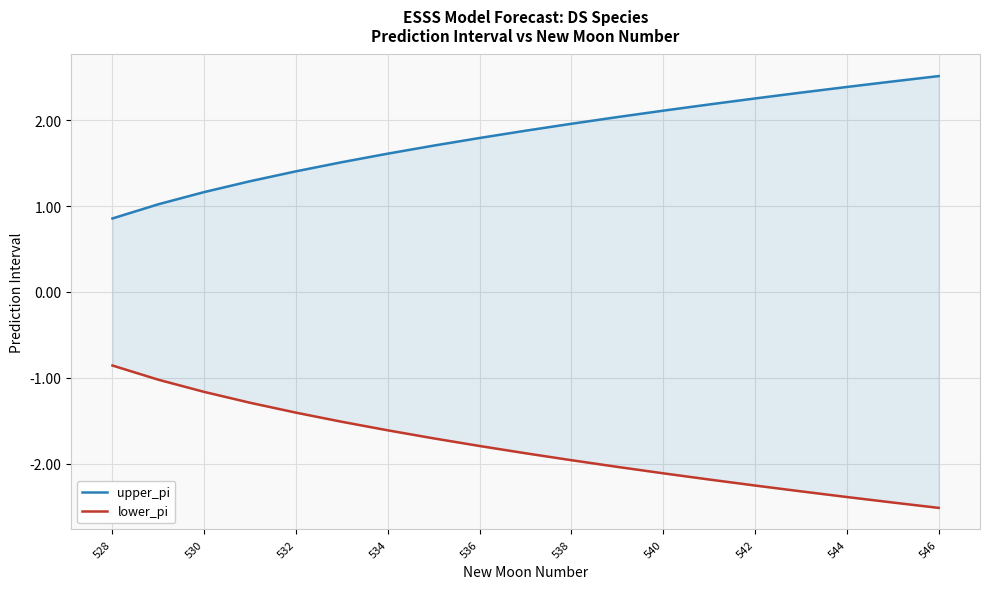

Which series has the largest range (max minus min)?

lower_pi